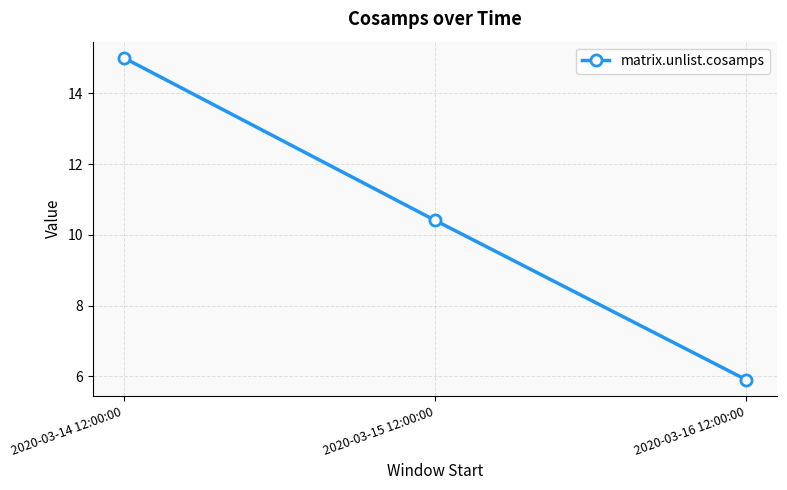

Where does the data first go above 10?

2020-03-14 12:00:00